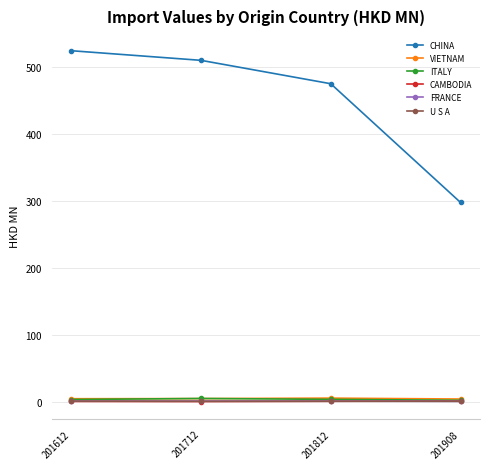

Is it true that ITALY equals 5.1 at 201712?

True